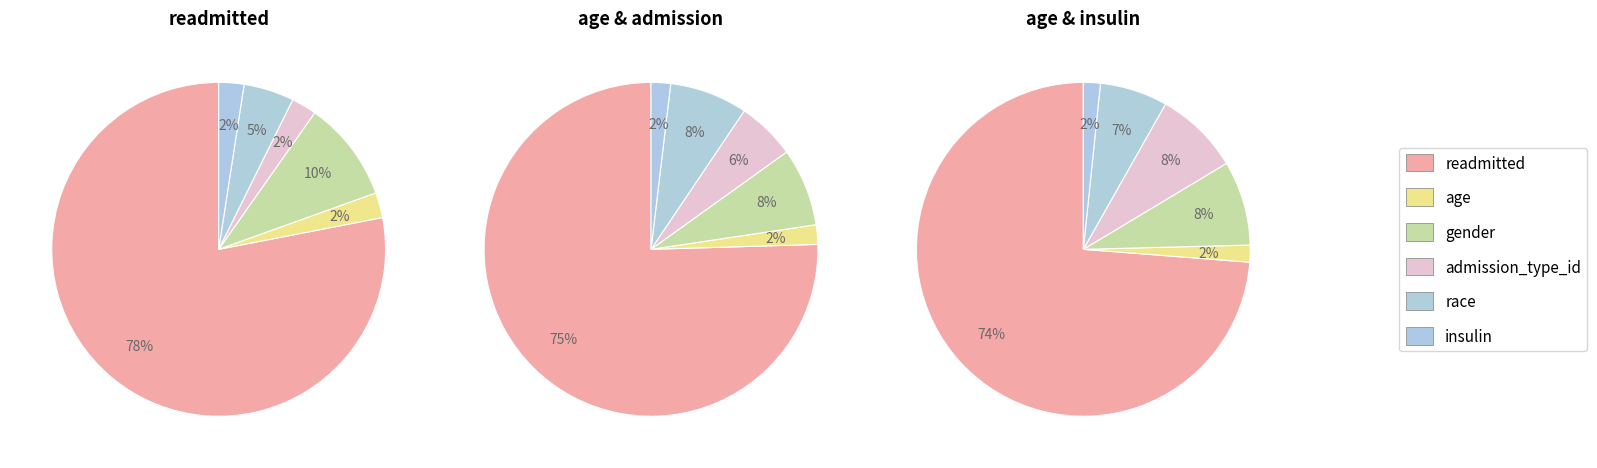

Is it true that admission_type_id is 1% of the pie?

False